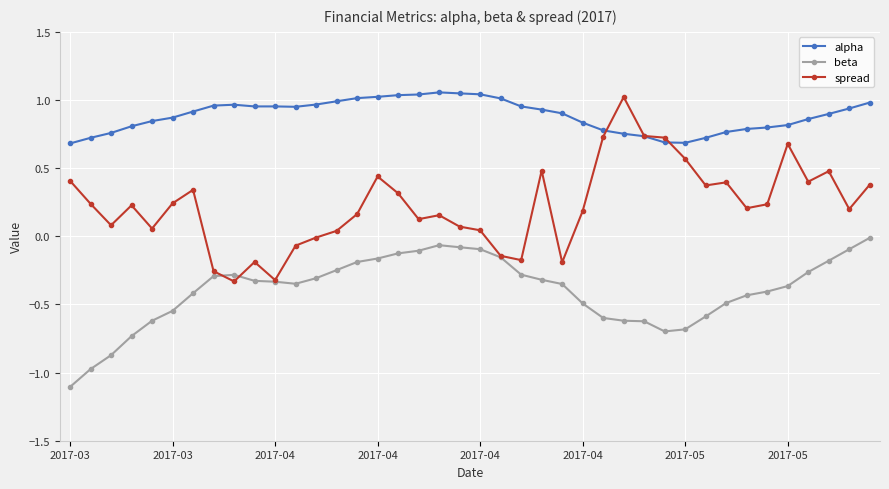

Which series has the largest total across all categories?

alpha